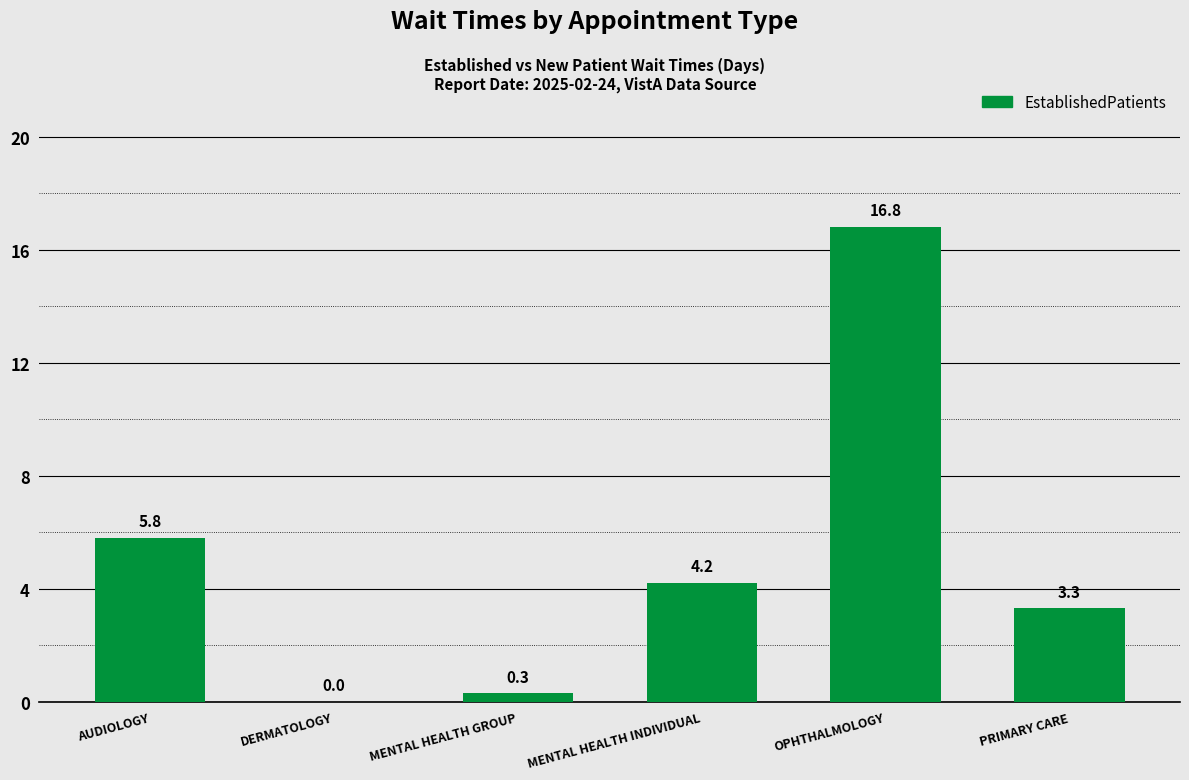

What is the sum of all values?

30.4